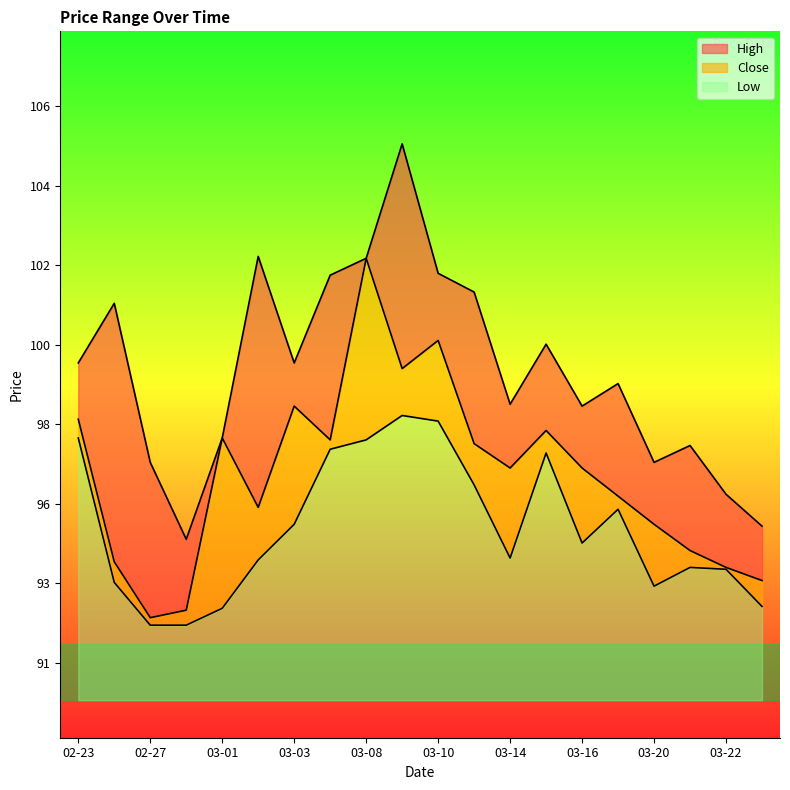

What are all the series names shown in the legend?

High, Close, Low